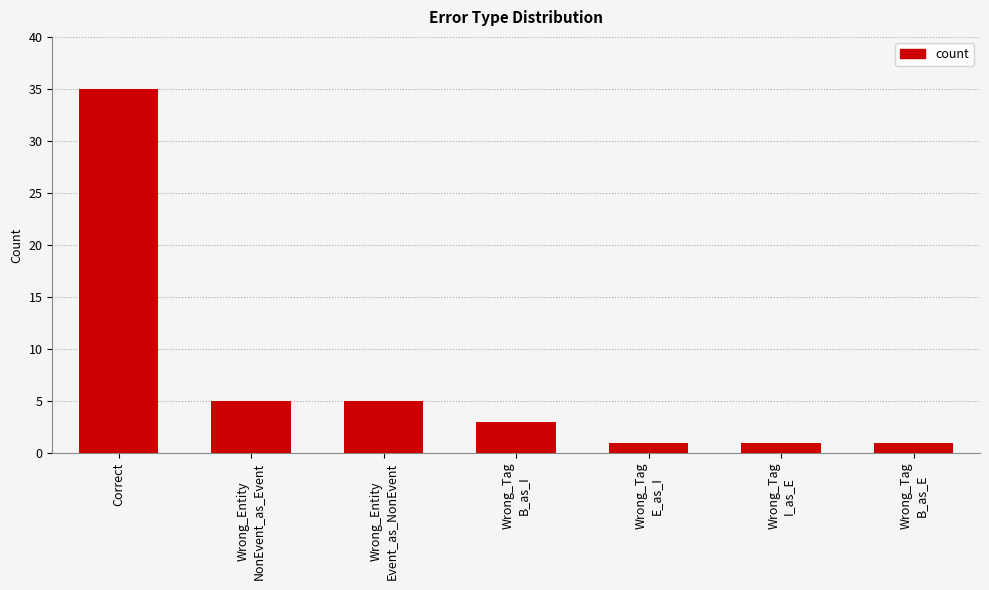

Between Wrong_Tag
B_as_I and Wrong_Entity
NonEvent_as_Event, which is larger?

Wrong_Entity
NonEvent_as_Event